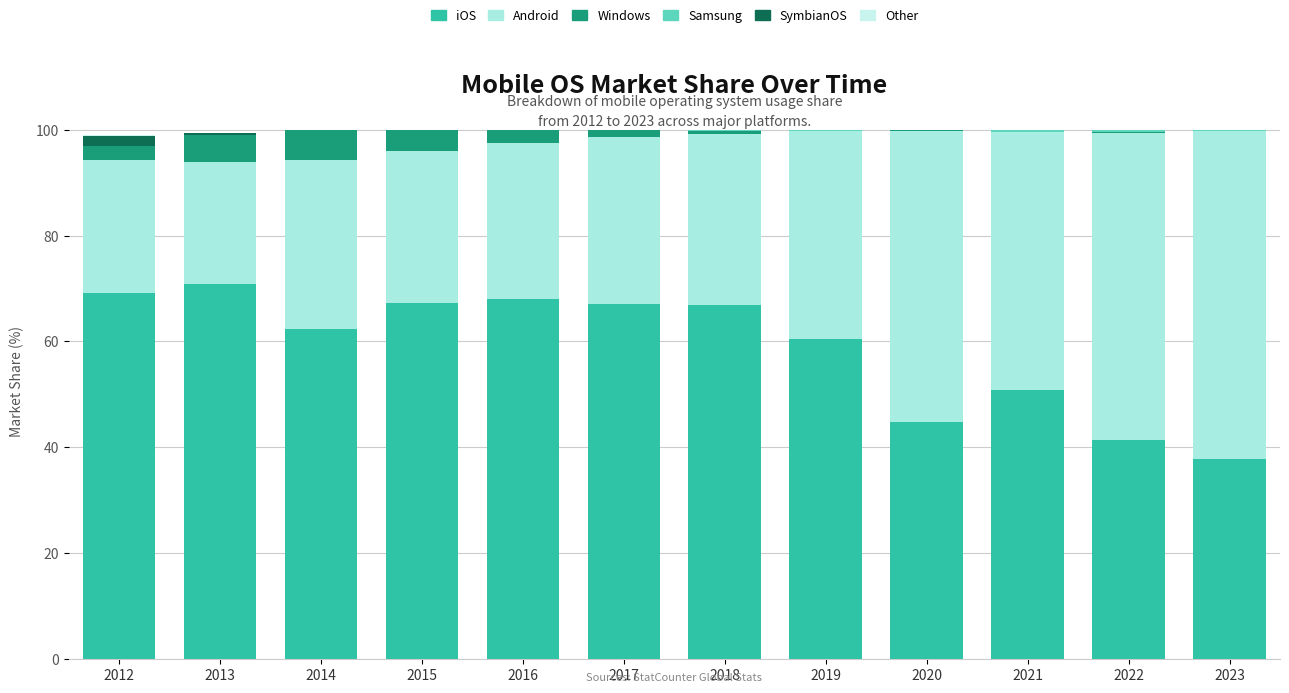

What is the sum of all iOS values?

706.7